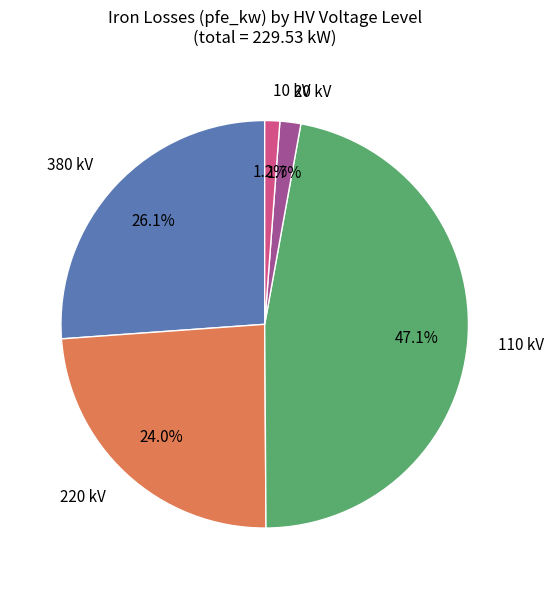

Is there a majority slice in this chart?

No